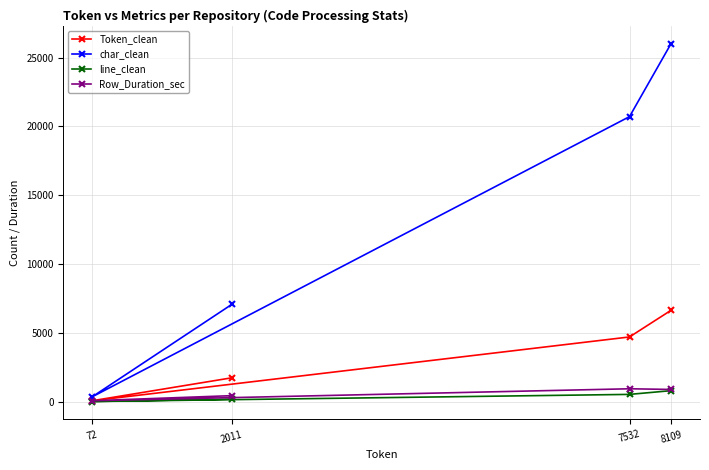

What is the total value across all series at 7532?

26870.1